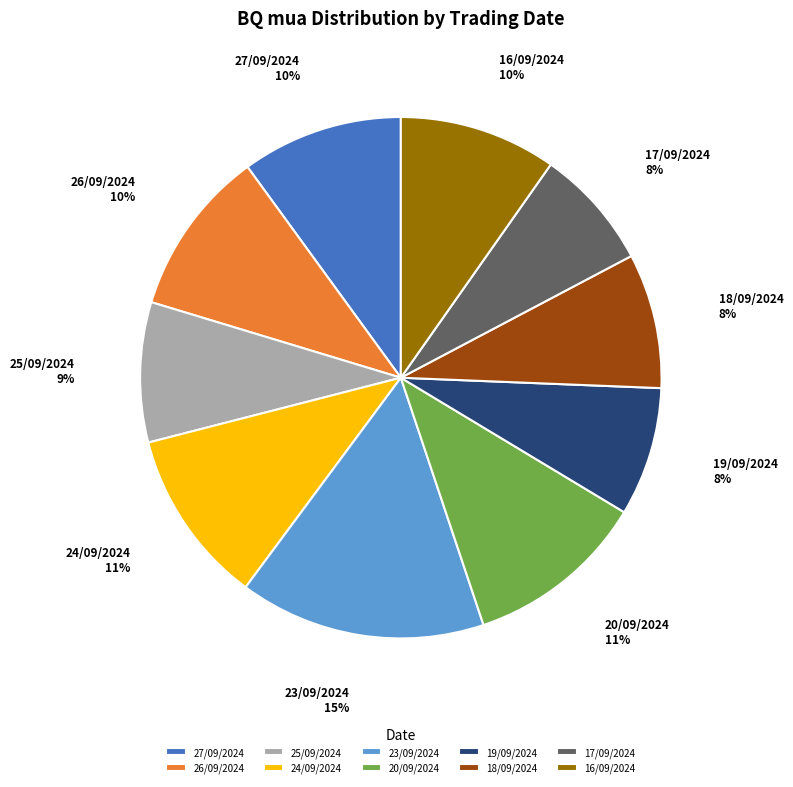

True or false: 25/09/2024 accounts for 3% of the total.

False